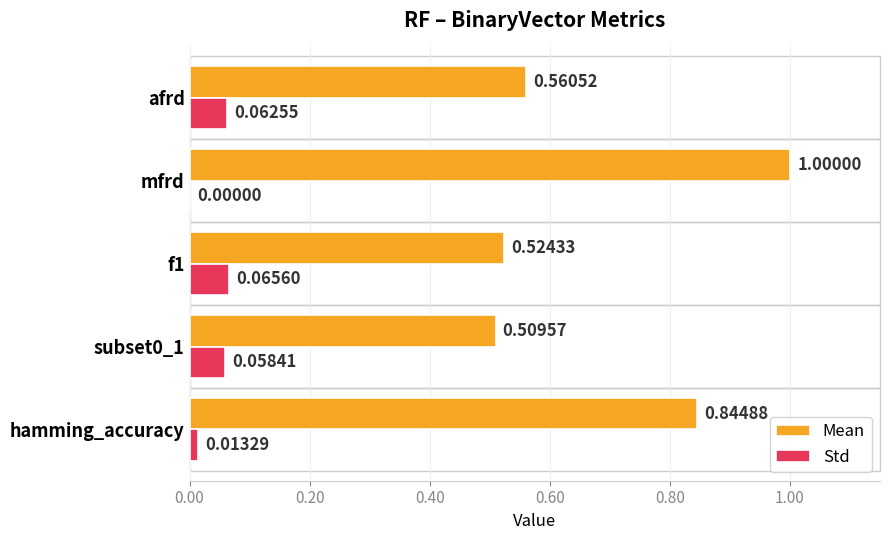

What is the maximum value shown in the chart?

1.0